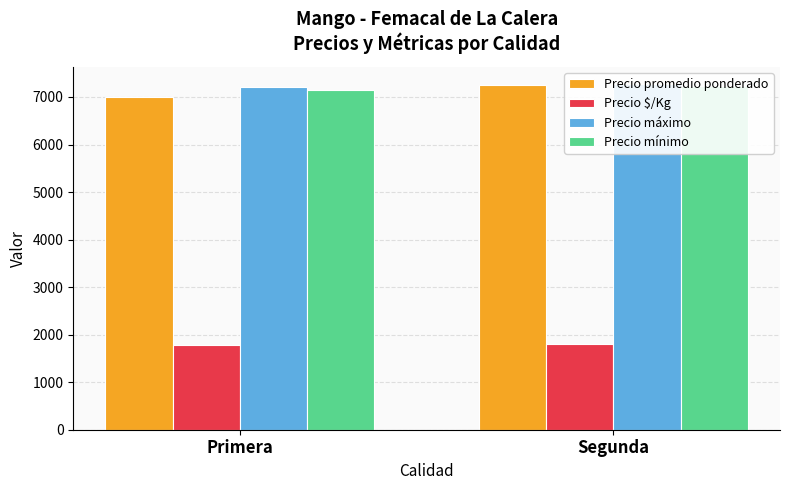

Is it true that Precio promedio ponderado equals 12687.5 at Segunda?

False